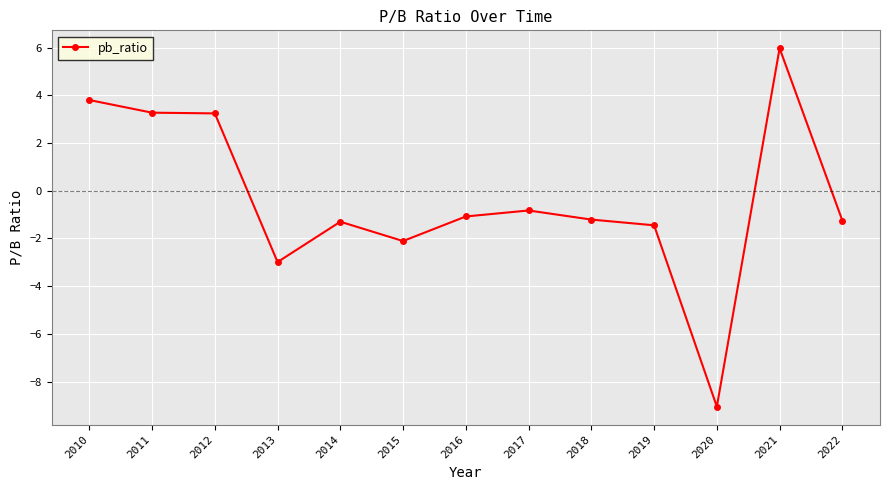

True or false: there are more than 1 points higher than both neighbors.

True